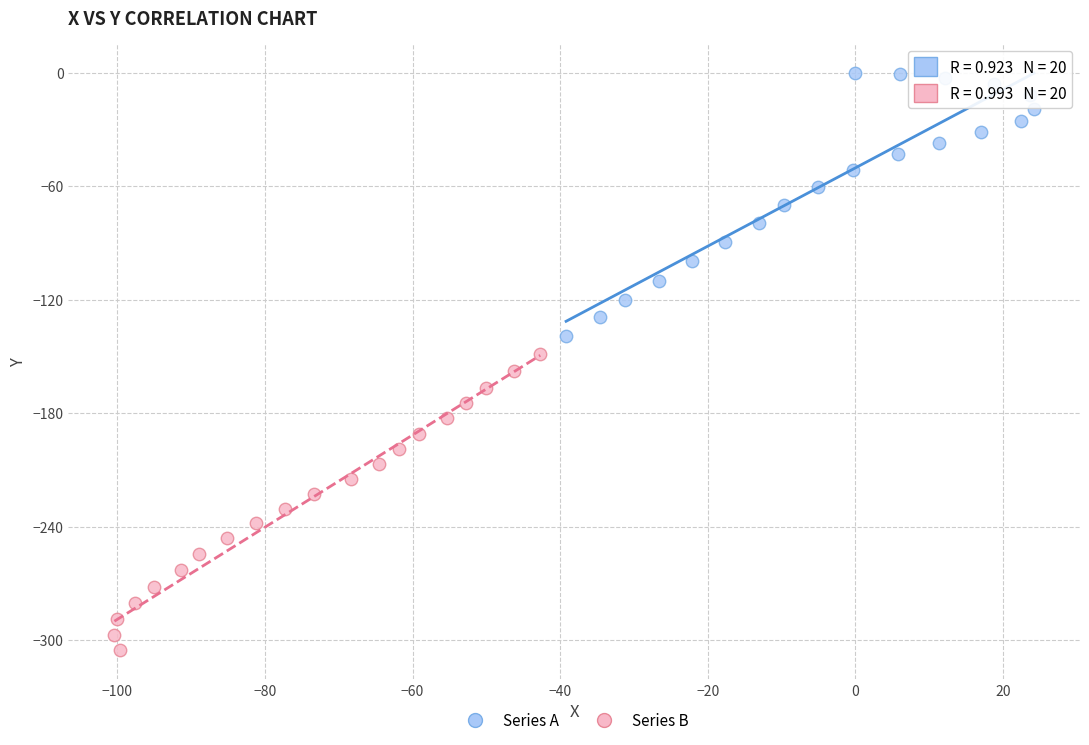

Which series has the largest Y range (max minus min)?

Series B